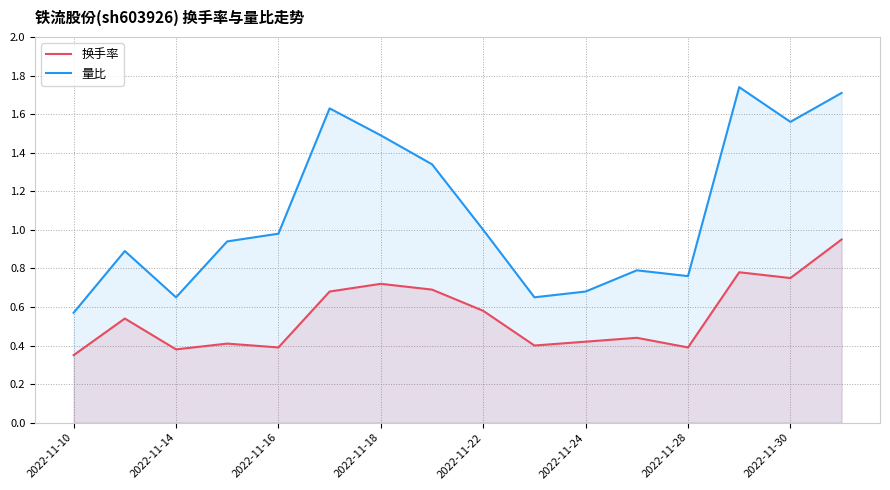

True or false: 量比 and 换手率 intersect in this chart.

False